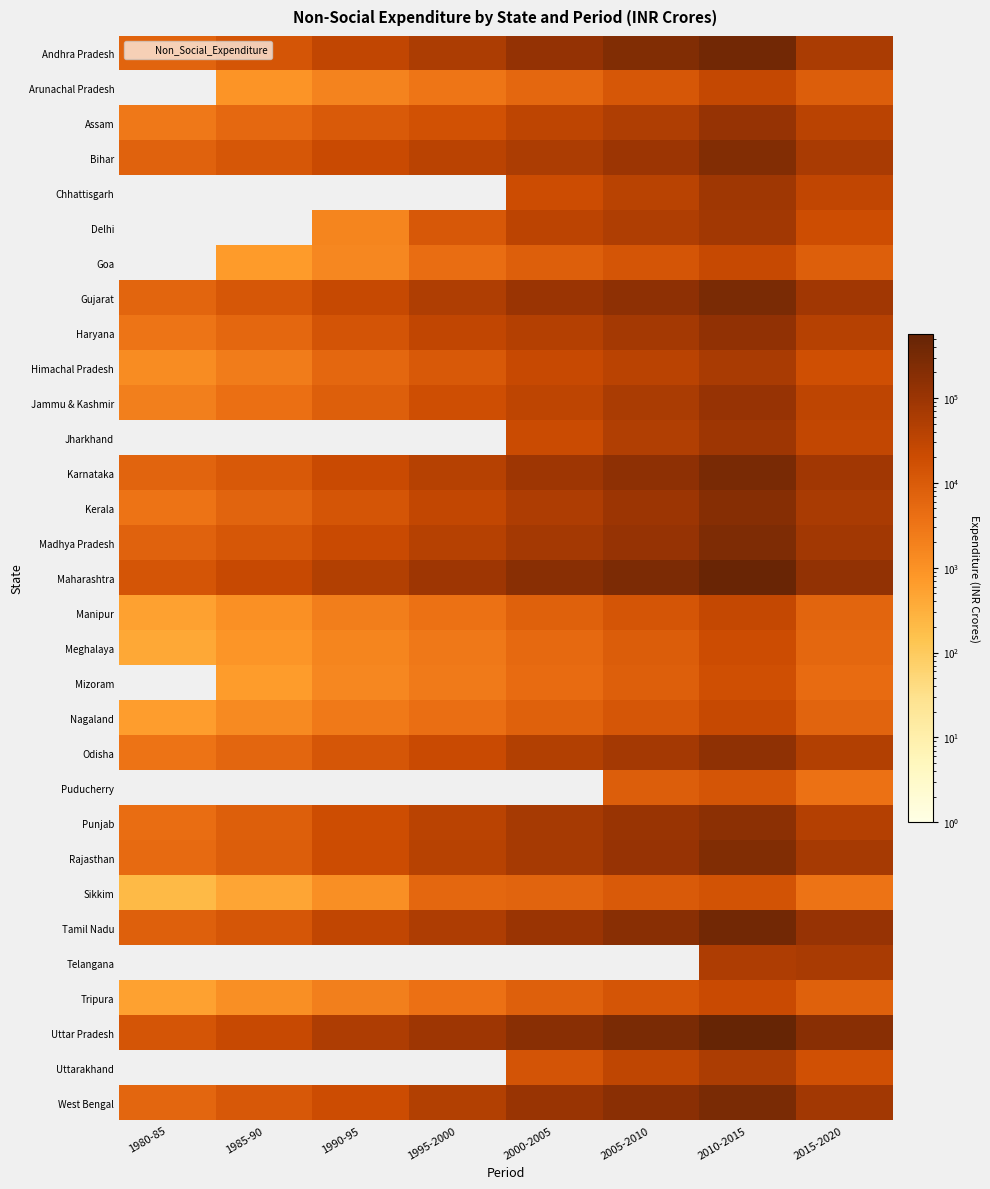

At which category is the sum across all series the highest?

2010-2015